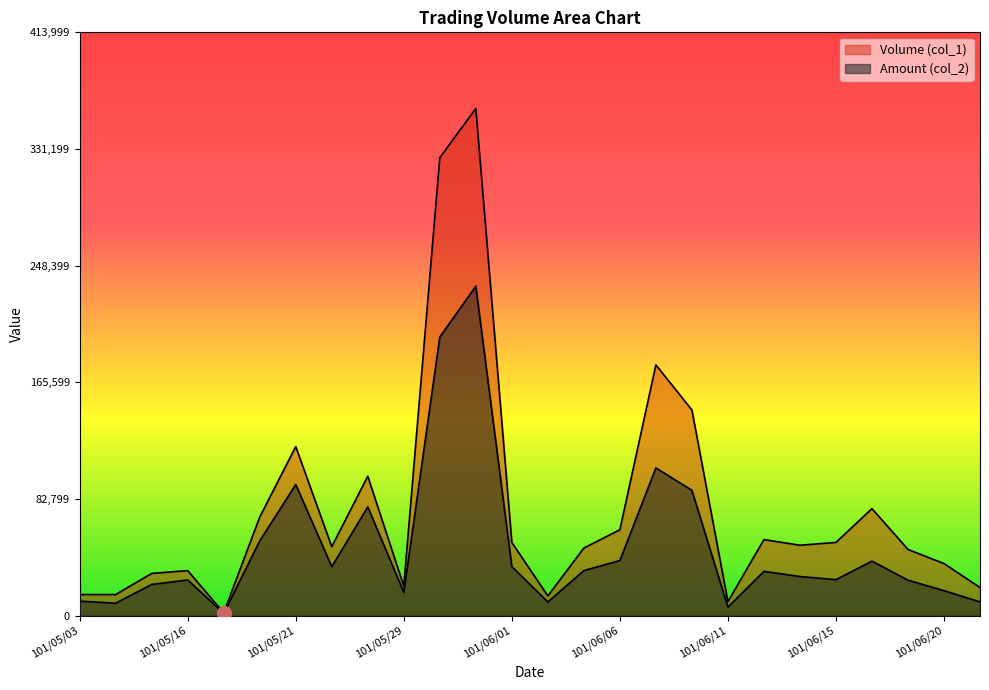

How many lines are shown in the chart?

2